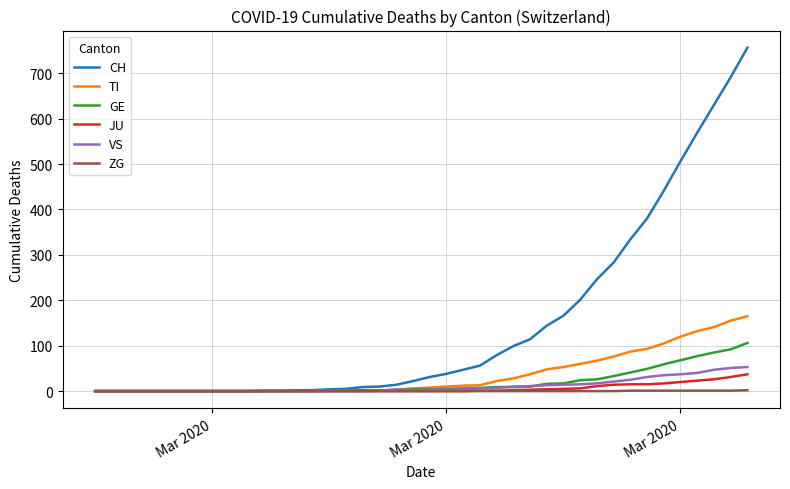

What are all the series names shown in the legend?

CH, TI, GE, JU, VS, ZG